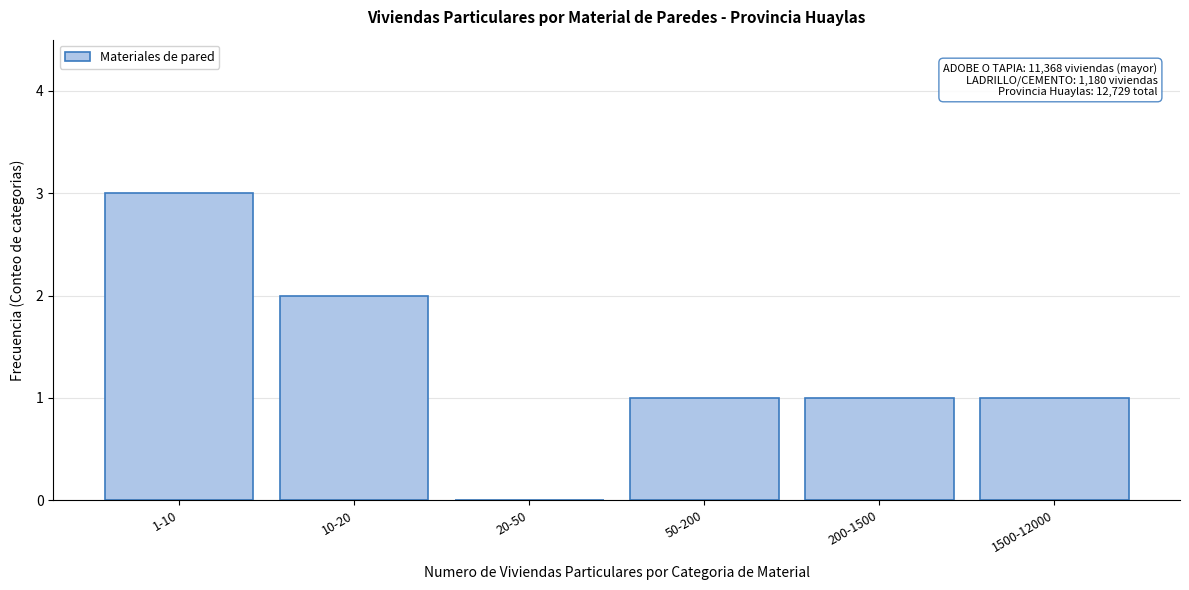

Reading left to right, transcribe all the data shown in this chart.

1-10=3	10-20=2	20-50=0	50-200=1	200-1500=1	1500-12000=1